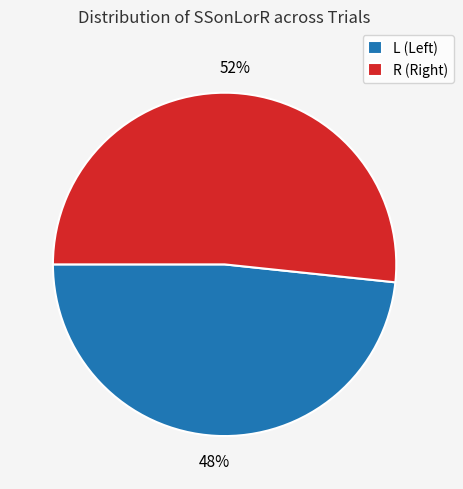

Combined, do R and L account for over 50%?

Yes